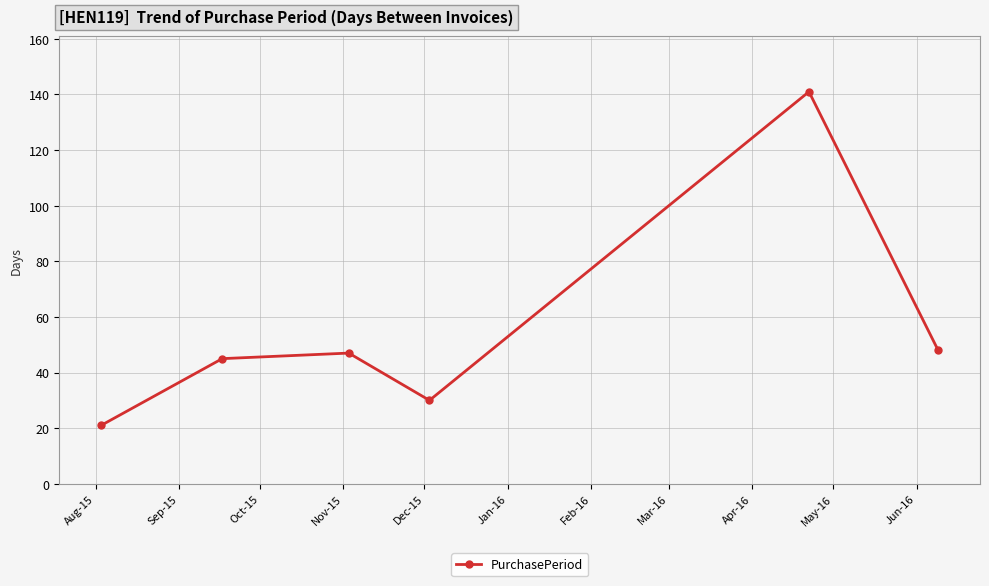

How many interior local valleys (lower than both neighbors) does the data have?

1